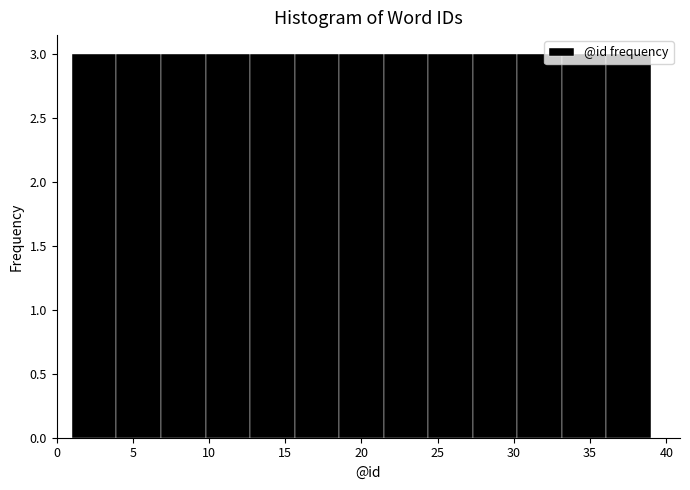

Reading left to right, transcribe this chart: for each bar, give the range it covers on the x-axis and its height. Neither the bar edges nor the heights are printed on the chart, so give them approximately, as read against the axes.

1.0 to 4.0: 3
4.0 to 7.0: 3
7.0 to 10.0: 3
10.0 to 12.5: 3
12.5 to 15.5: 3
15.5 to 18.5: 3
18.5 to 21.5: 3
21.5 to 24.5: 3
24.5 to 27.5: 3
27.5 to 30.0: 3
30.0 to 33.0: 3
33.0 to 36.0: 3
36.0 to 39.0: 3